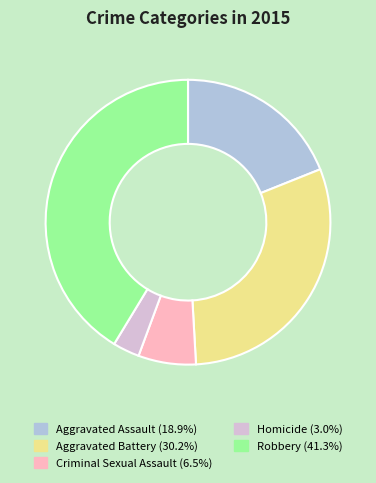

Does Criminal Sexual Assault represent more than half of the total?

No